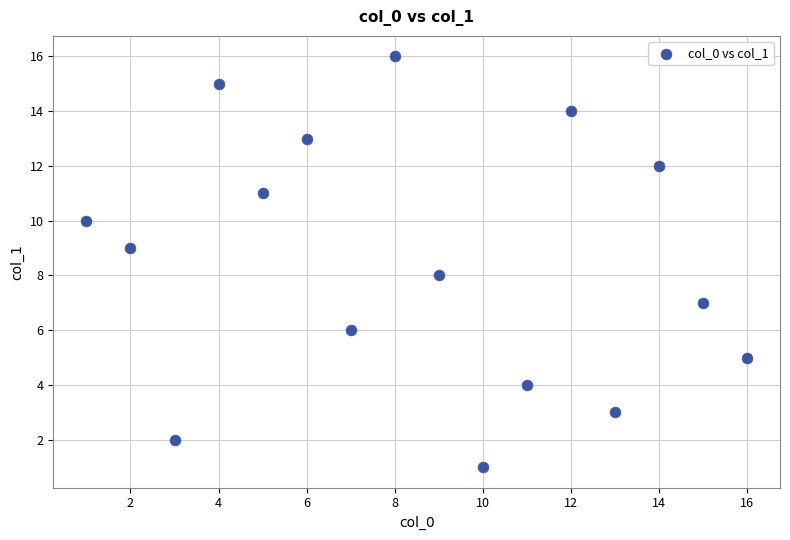

What is the range of X values (max minus min)?

15